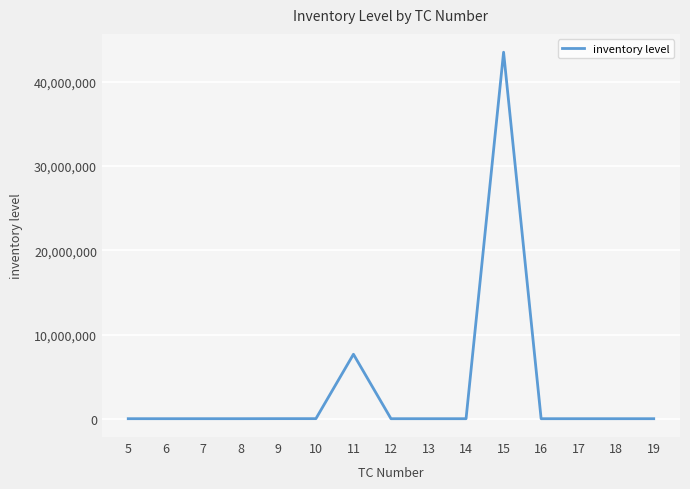

What is the maximum value shown in the chart?

43526100.0